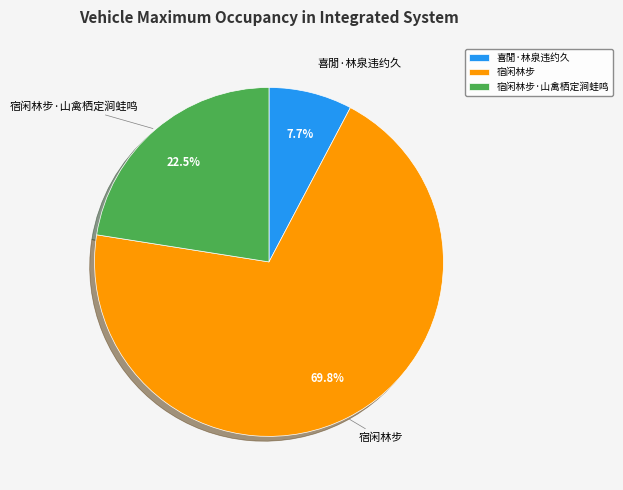

Which category has the biggest portion of the pie?

宿闲林步